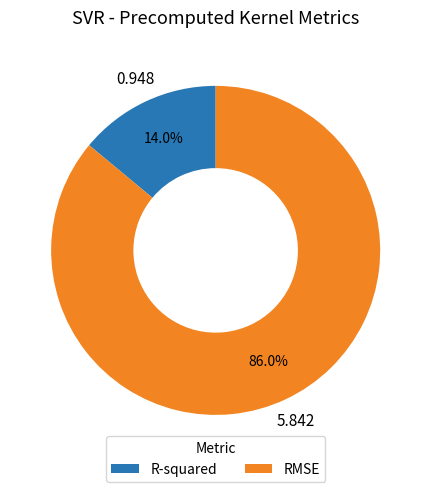

What is the ratio of the value at R-squared to the value at RMSE?

0.2